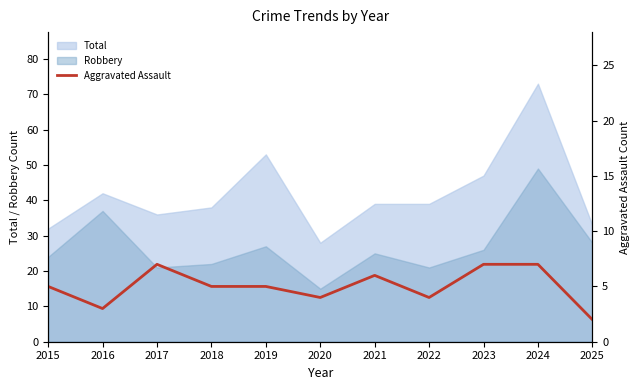

The Total series shows 68 at 2023. True or false?

False